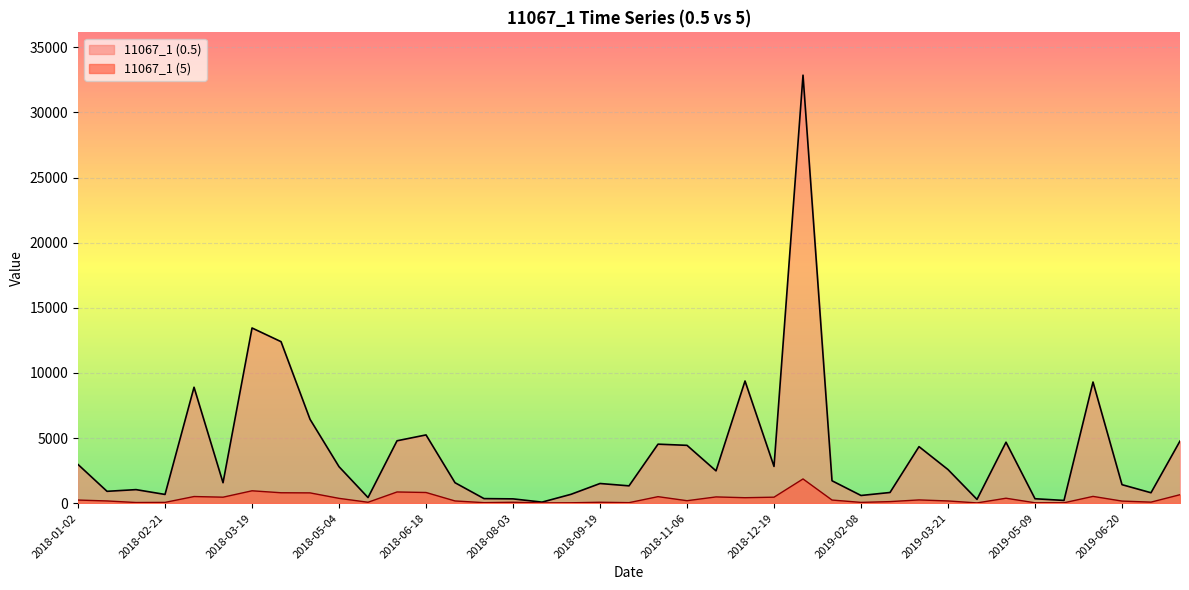

What is the difference between the maximum and minimum values in the 11067_1 (5) series?

1840